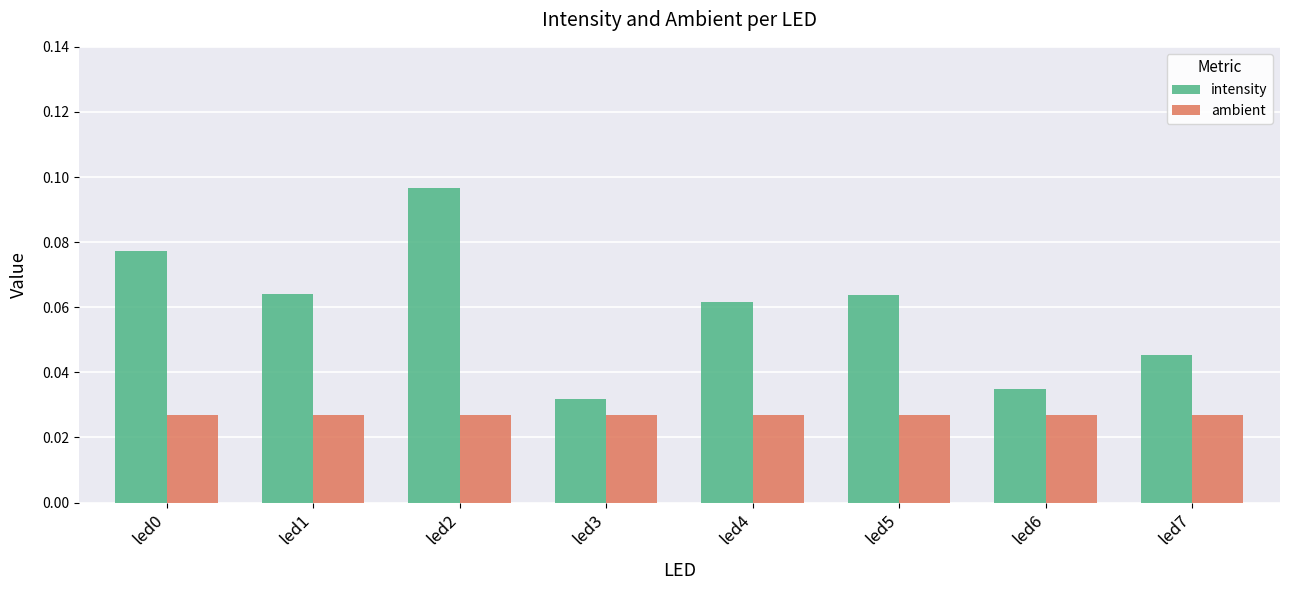

Count the intensity values in the range 0 to 1.

8